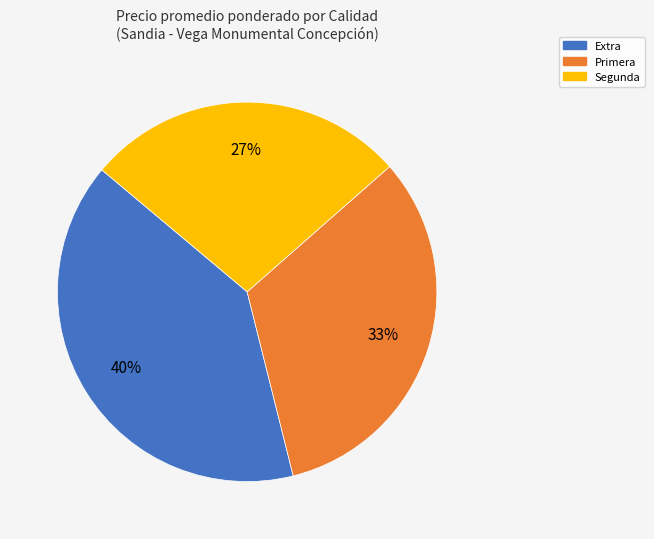

True or false: Extra accounts for 52% of the total.

False